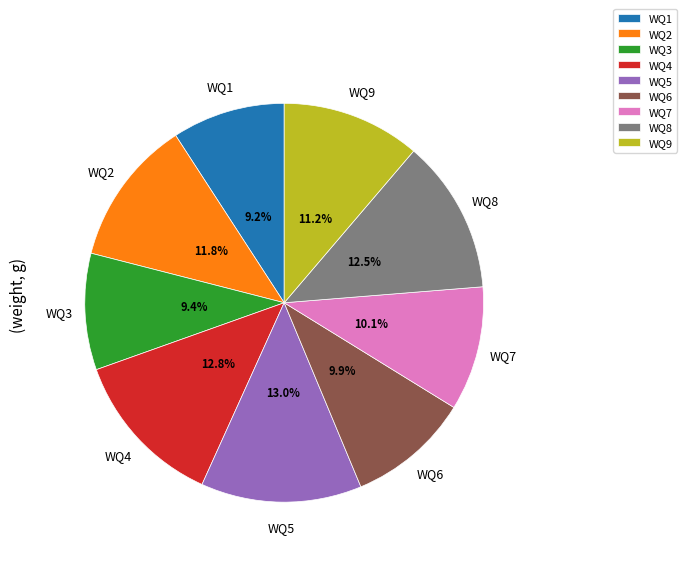

Combined, what portion of the pie is WQ1 and WQ5?

22.2%